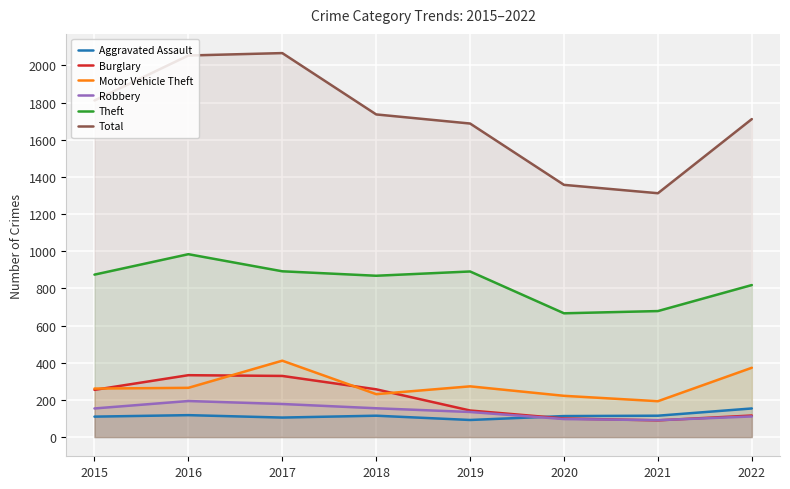

Count the number of categories in the chart.

8